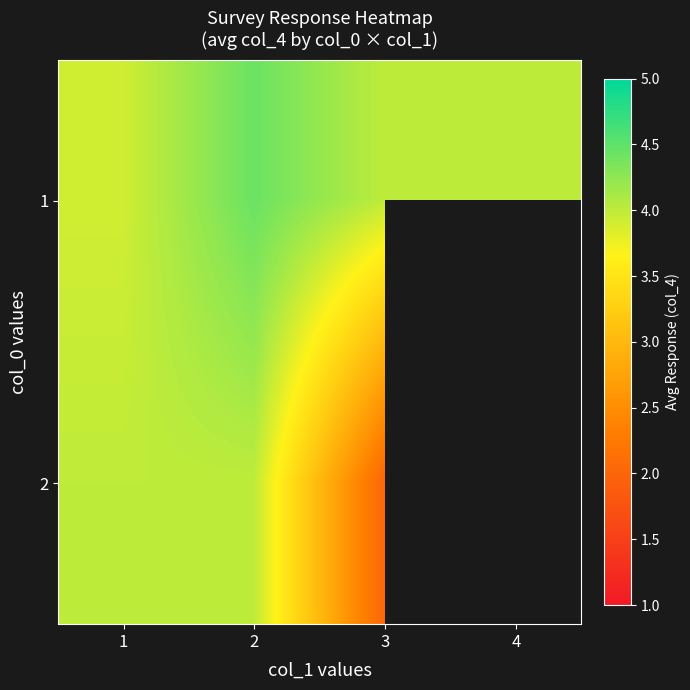

At which category does the chart reach its minimum across all series?

3